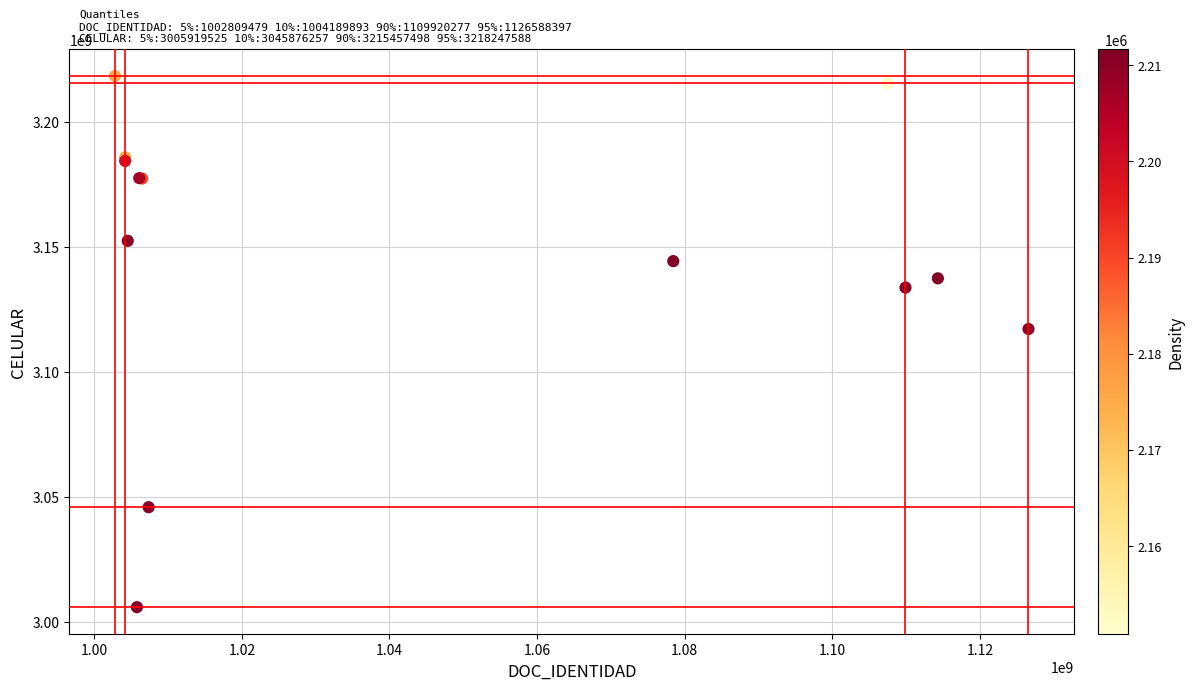

What Y value in the scatter plot is closest to 3112083556?

3117129509